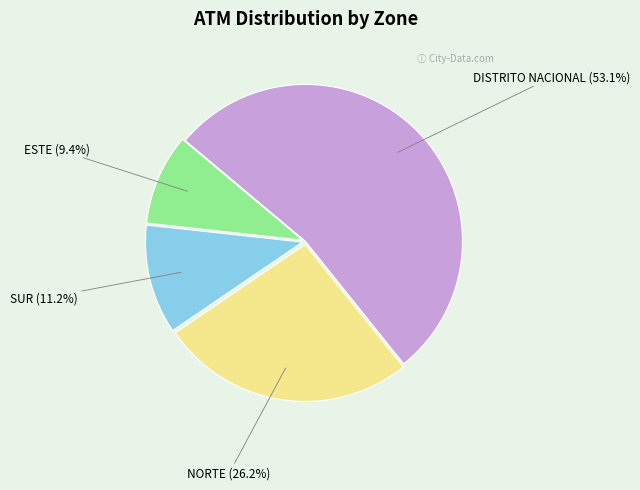

True or false: DISTRITO NACIONAL accounts for 41% of the total.

False